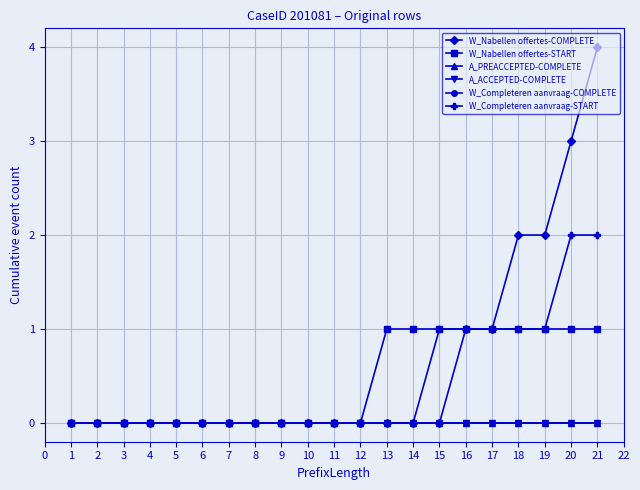

True or false: W_Completeren aanvraag-START and A_ACCEPTED-COMPLETE cross at least once.

False